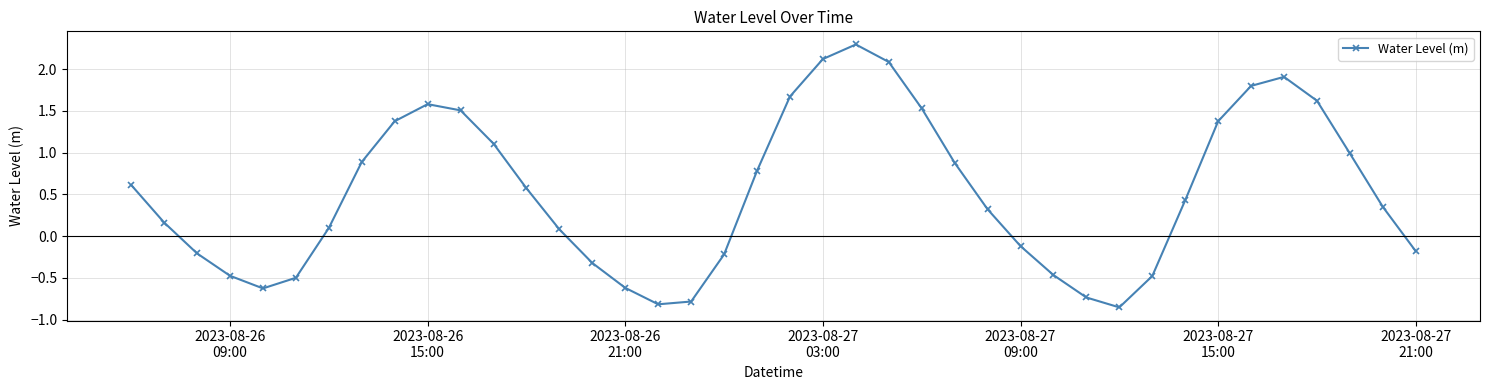

What is the greatest value displayed?

2.3